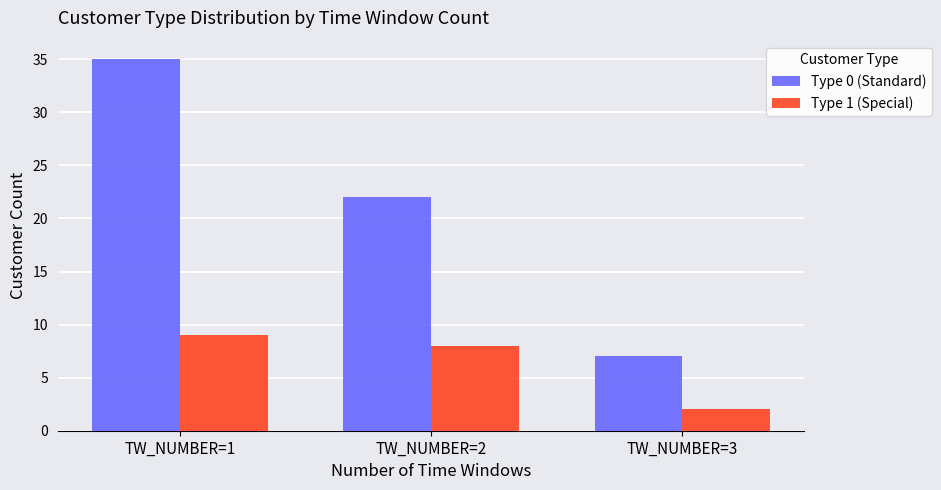

Where is Type 0 (Standard) nearest to the value 21?

TW_NUMBER=2